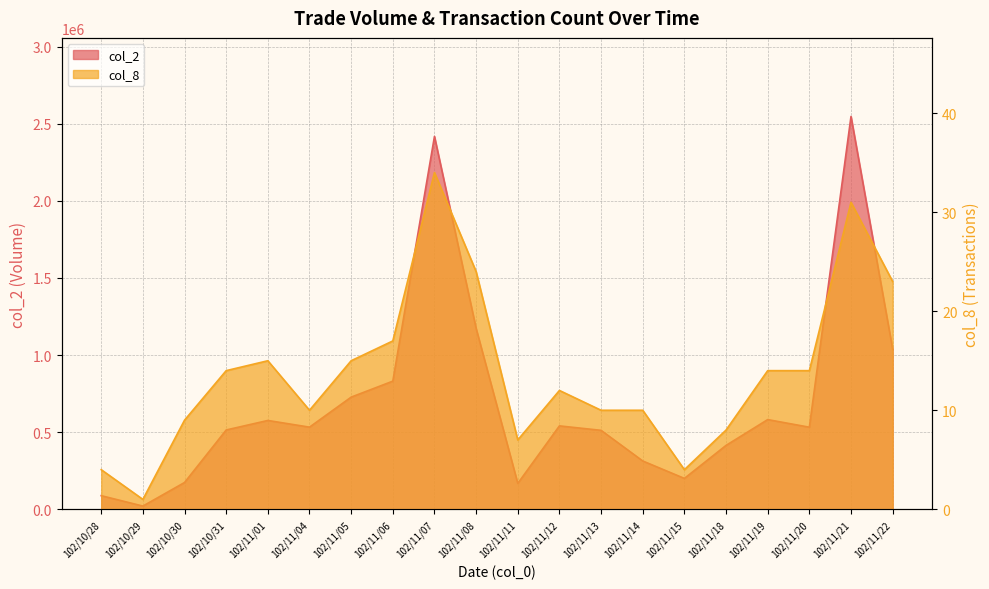

How many data points does each series have?

20